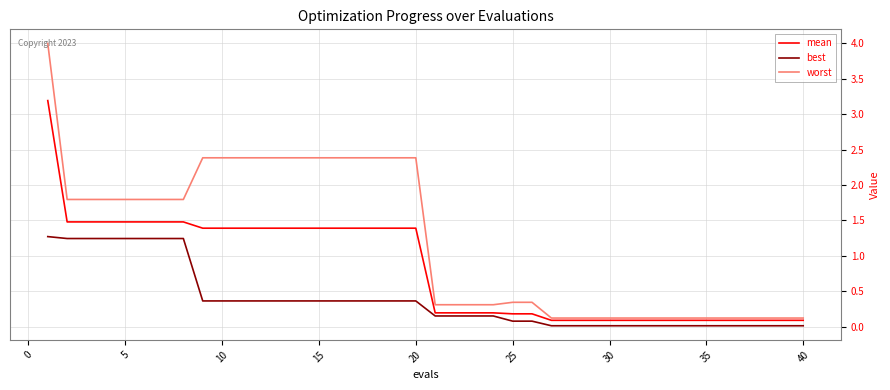

What is the average value of the best series?

0.4